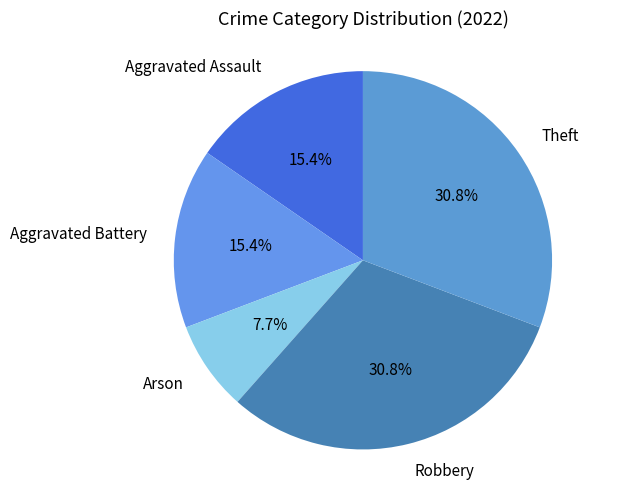

Which category has the smallest portion of the pie?

Arson